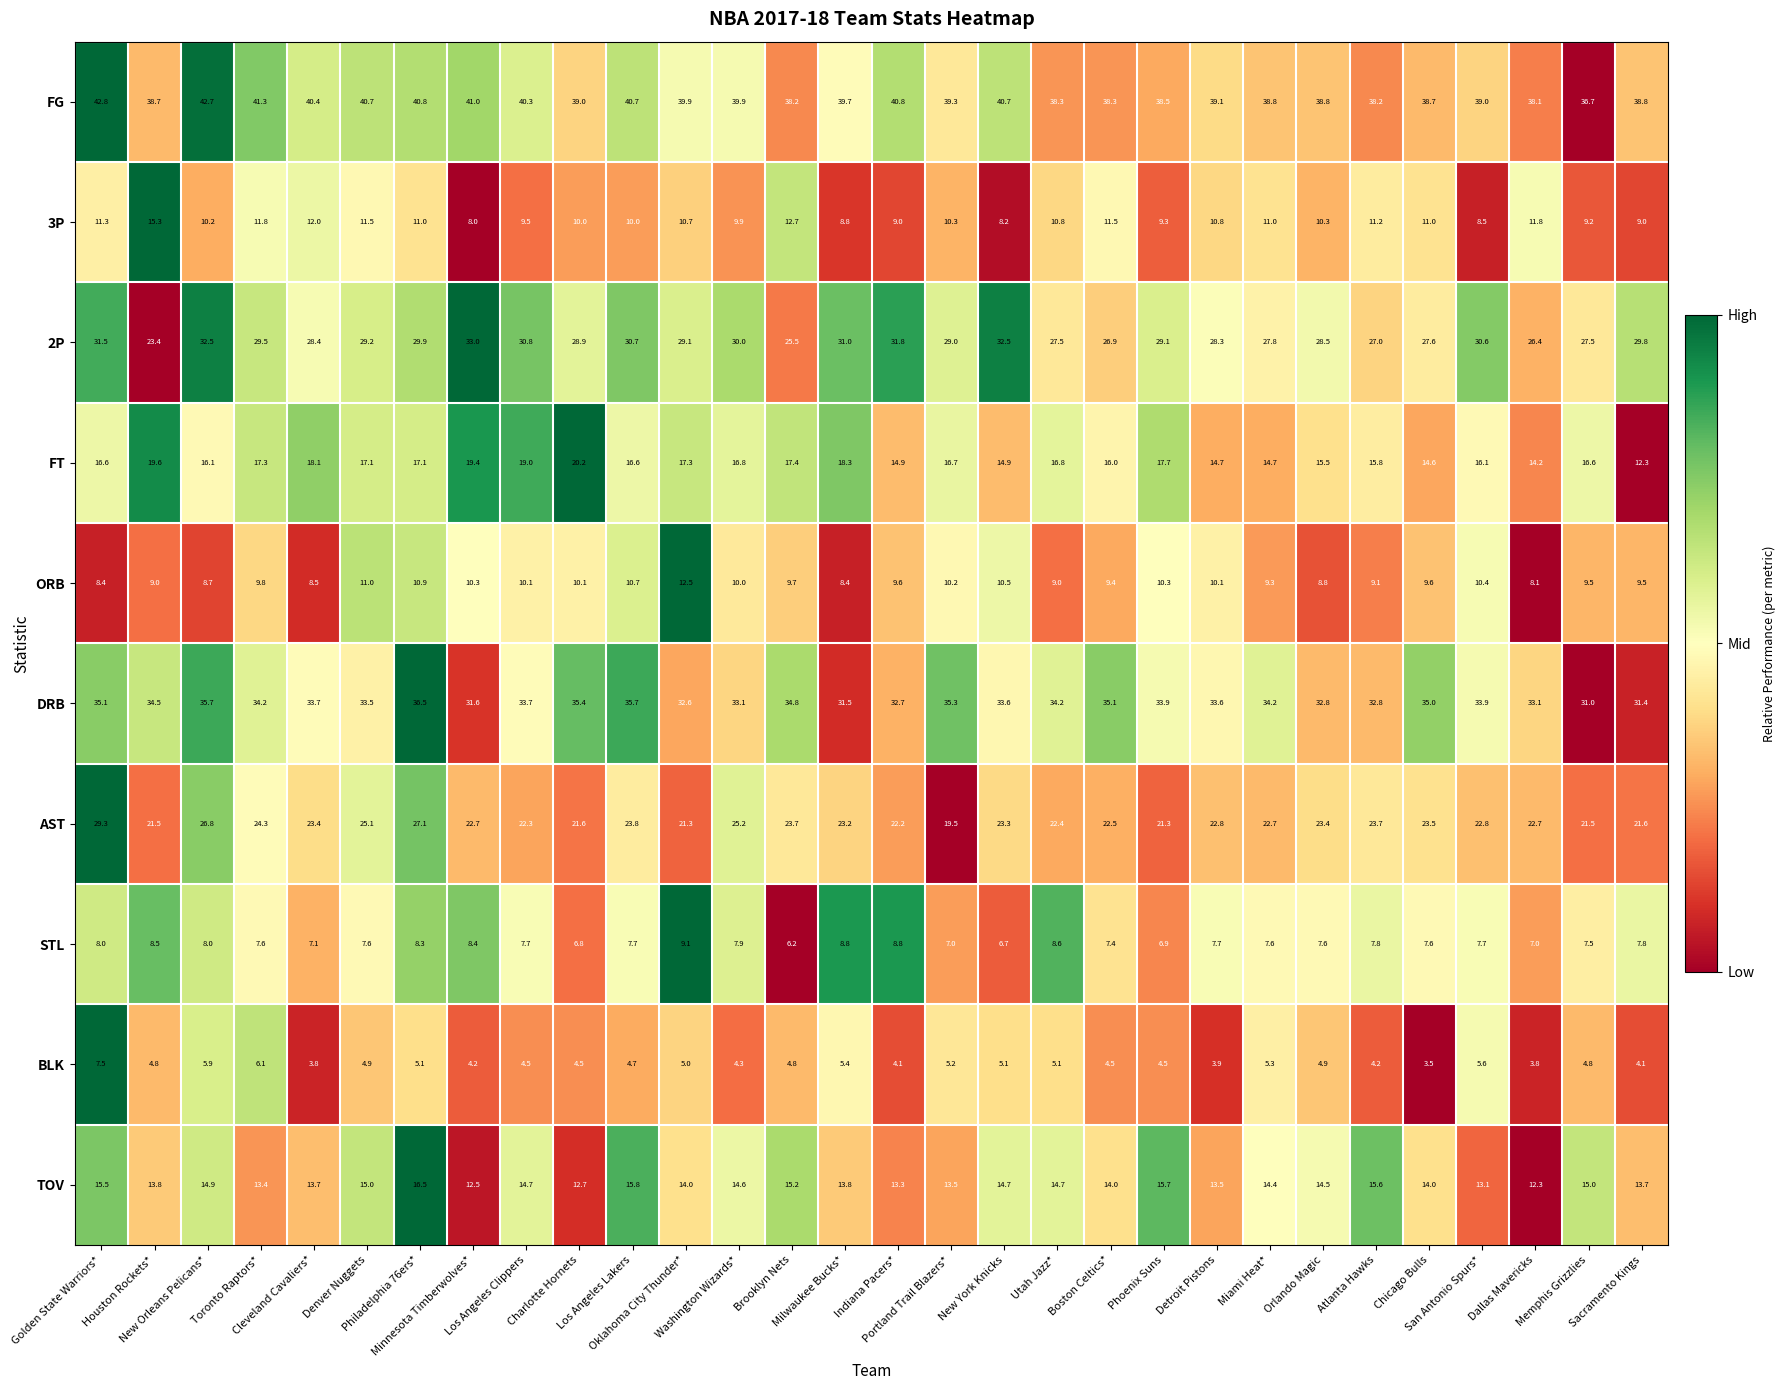

At how many categories does at least one series exceed 7?

30